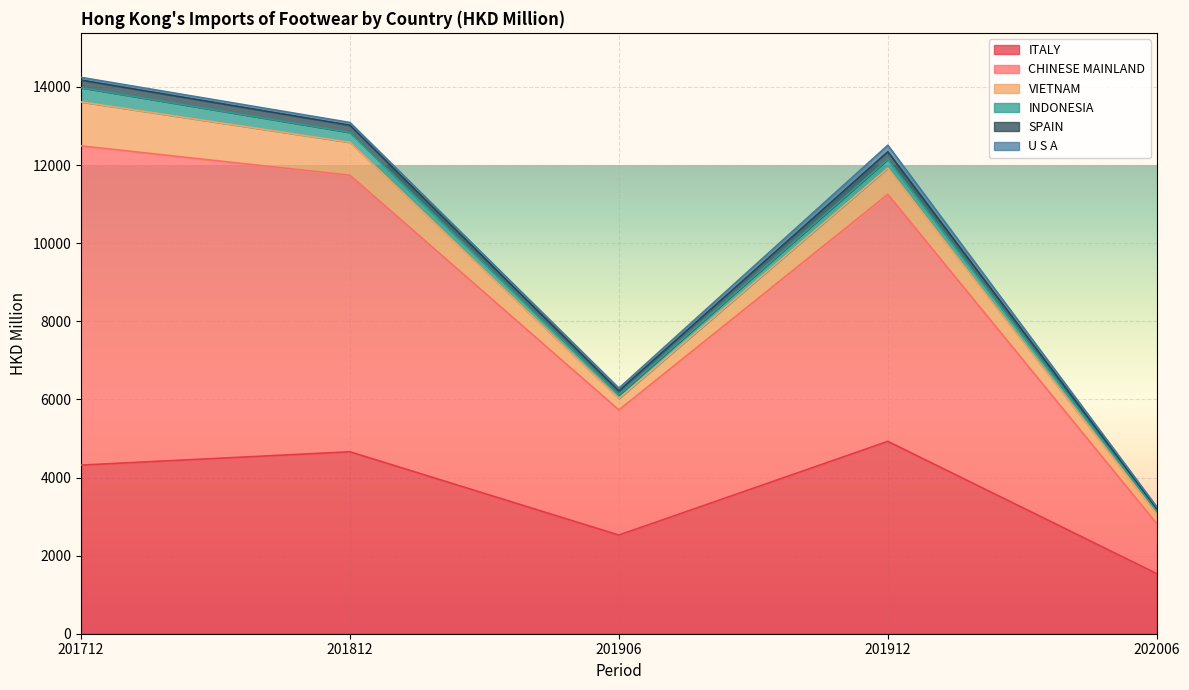

At which label does SPAIN first exceed 11250?

201712